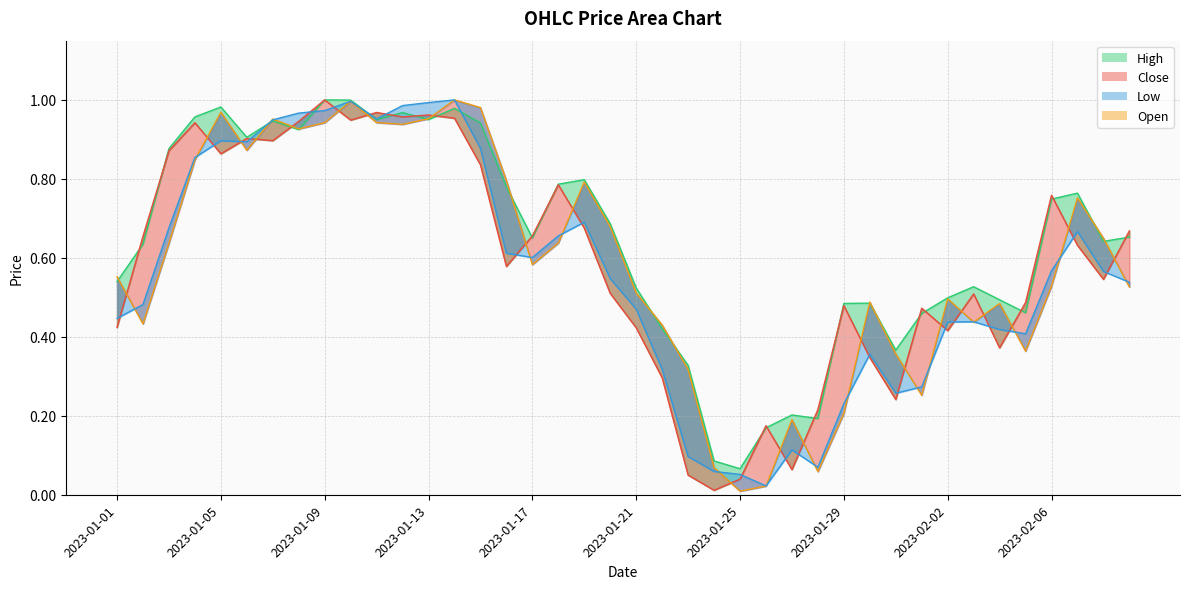

What is the total value across all series at 2023-02-08?

2.4